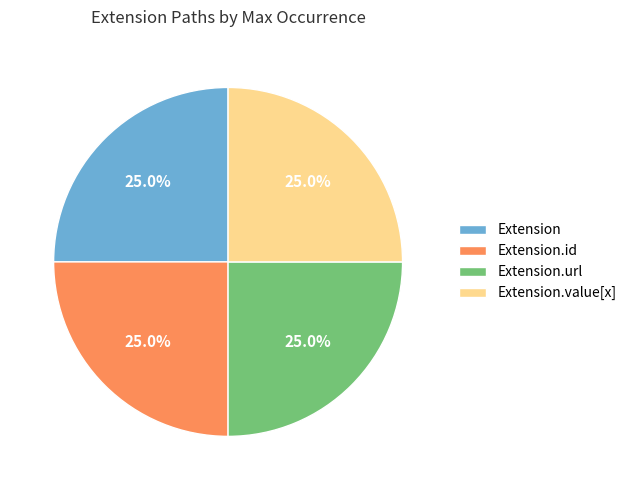

To the nearest percent, what is the average slice percentage?

25%